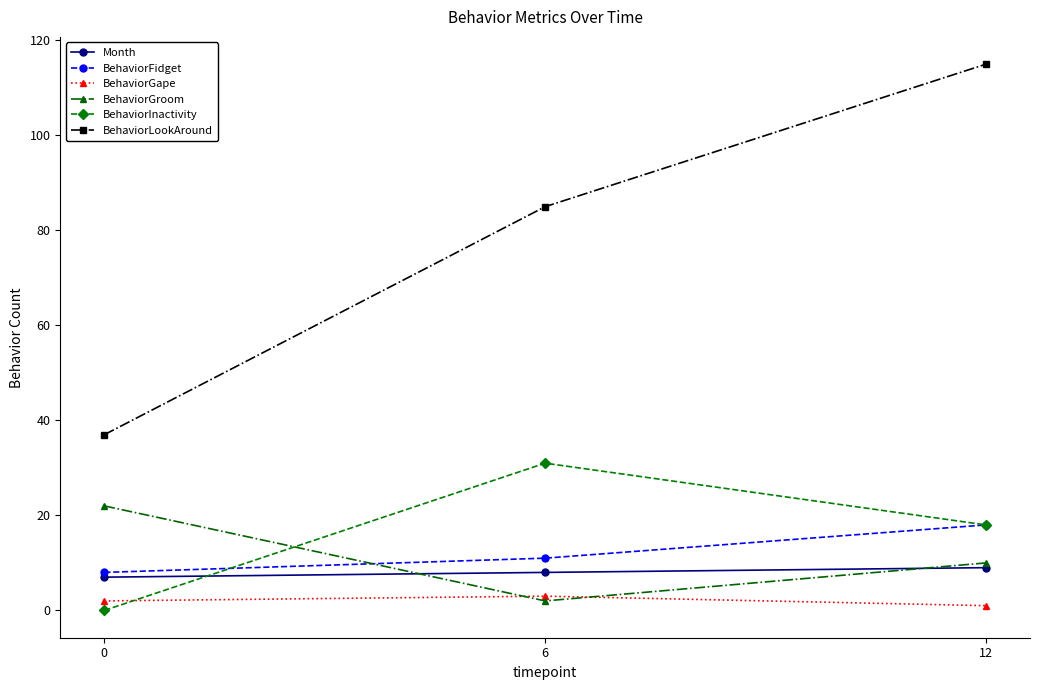

What is the difference between the highest and lowest values at 6?

83